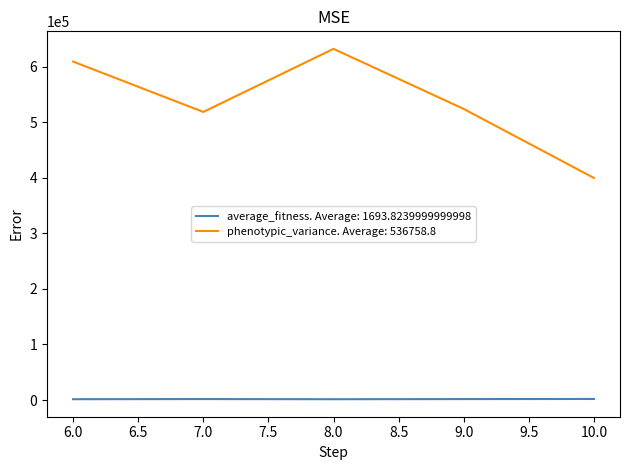

How many series are shown in this chart?

2